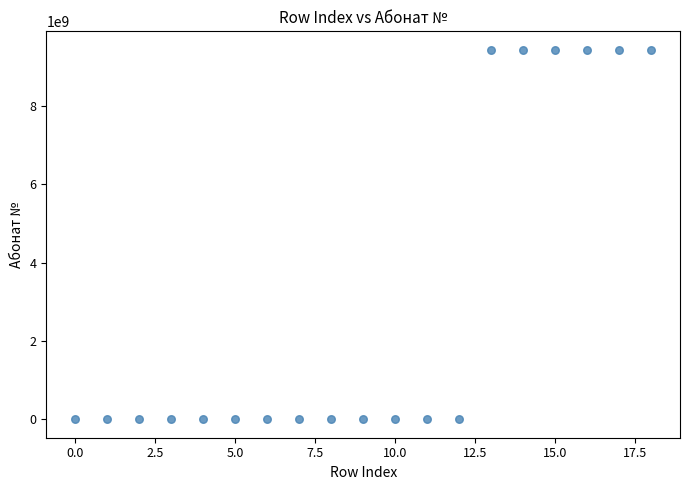

What is the range of Y values (max minus min)?

9430757789